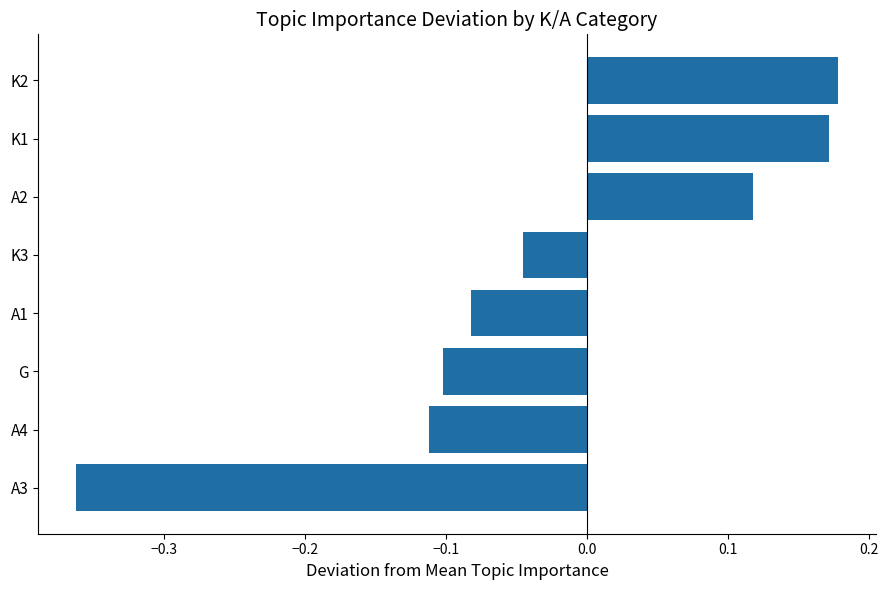

List the labels in order of value, largest first.

K2, K1, A2, K3, A1, G, A4, A3